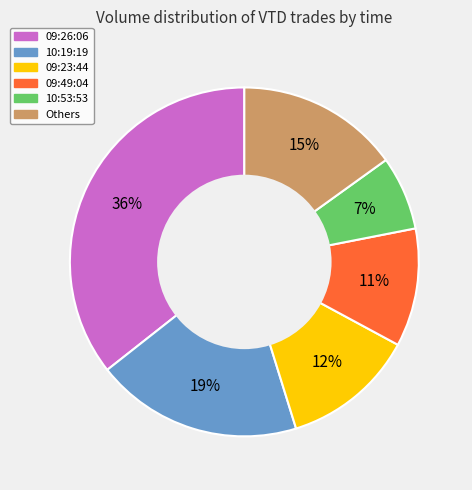

To the nearest percent, what is the difference between the largest and smallest slice percentages?

29%